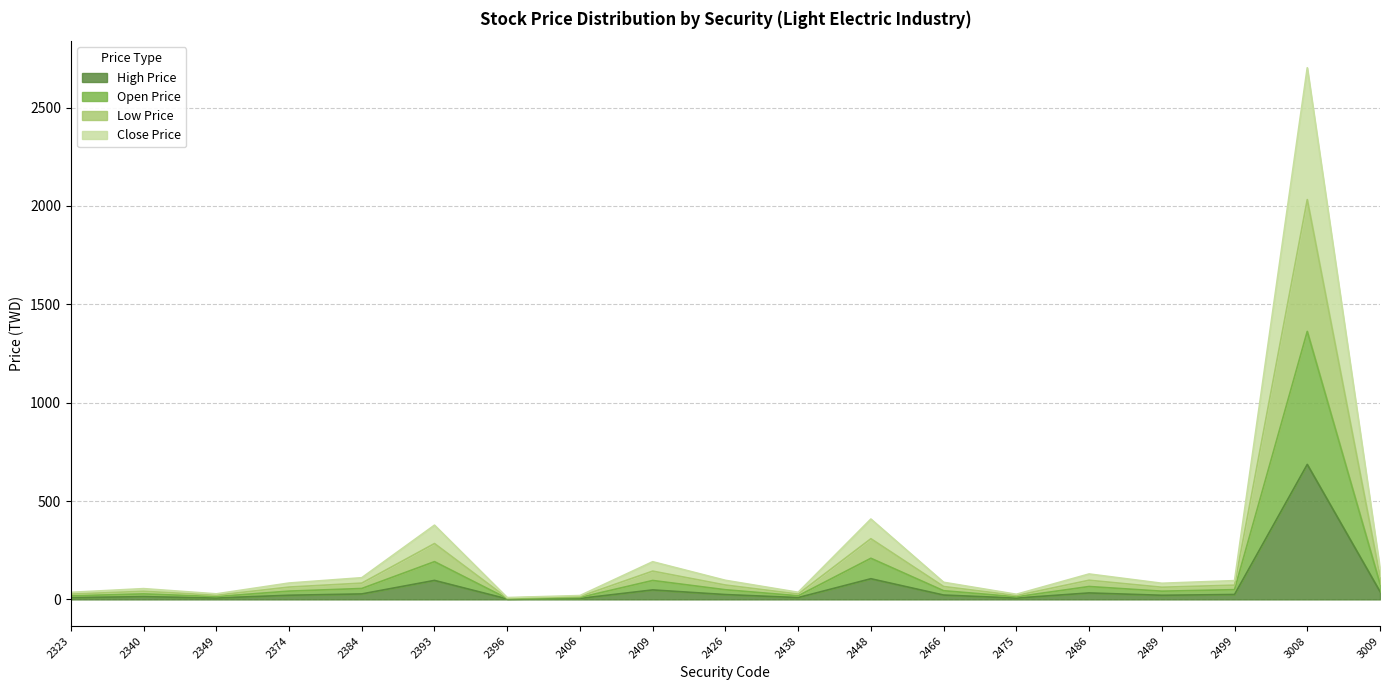

What is the total value across all series at 2448?

408.4